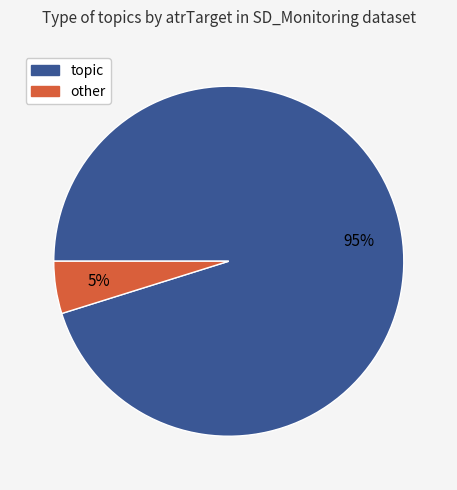

Between topic and other, which is larger?

topic